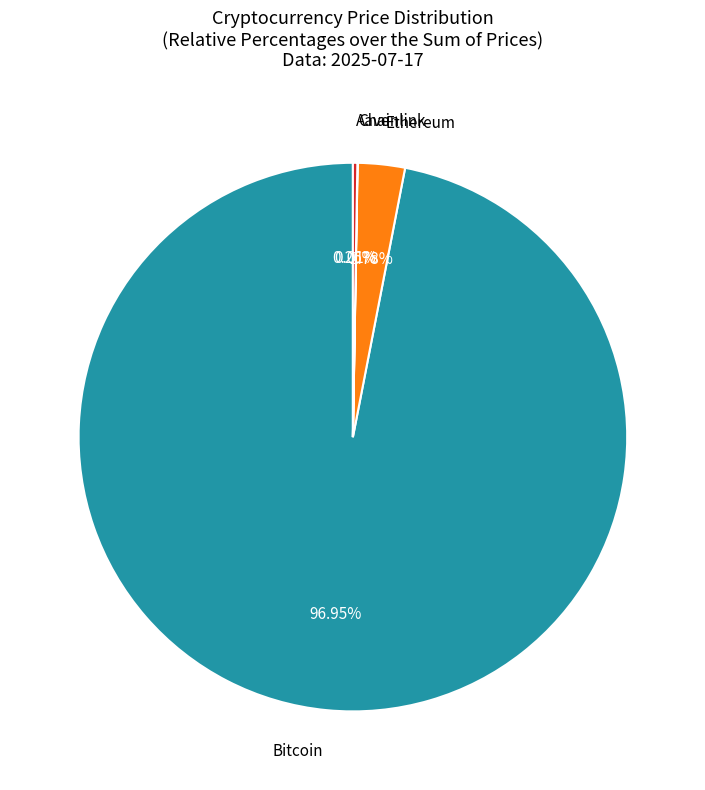

Is there any slice that represents more than half of the pie?

Yes